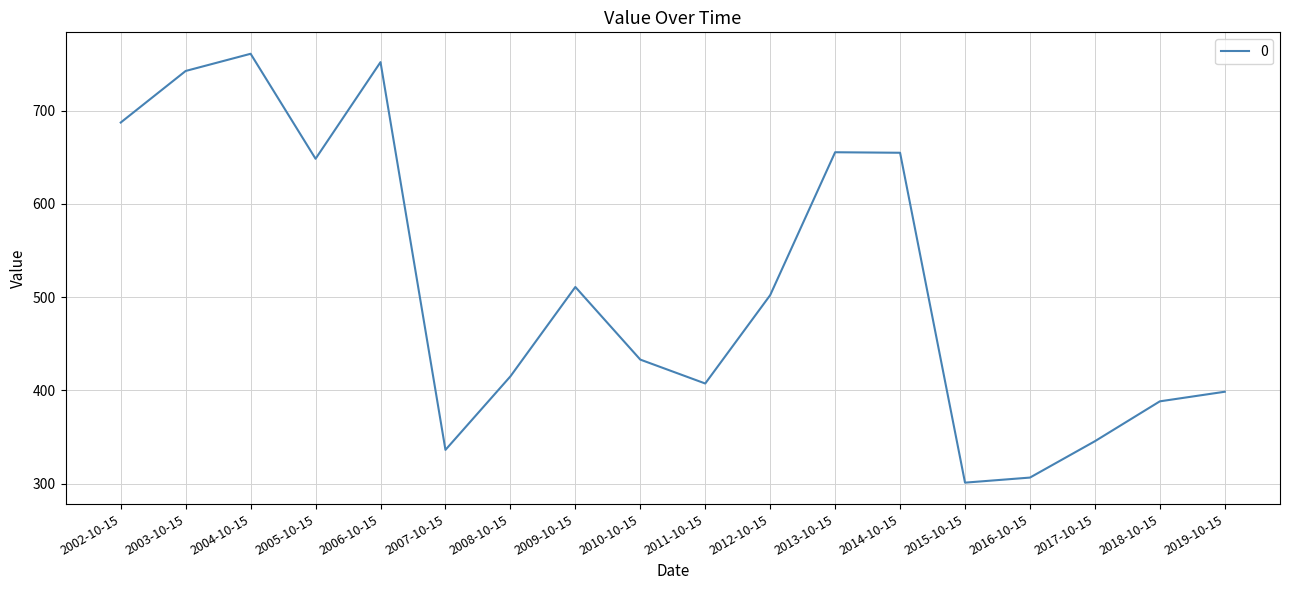

Is it true that the value at 2017-10-15 is 203.6?

False